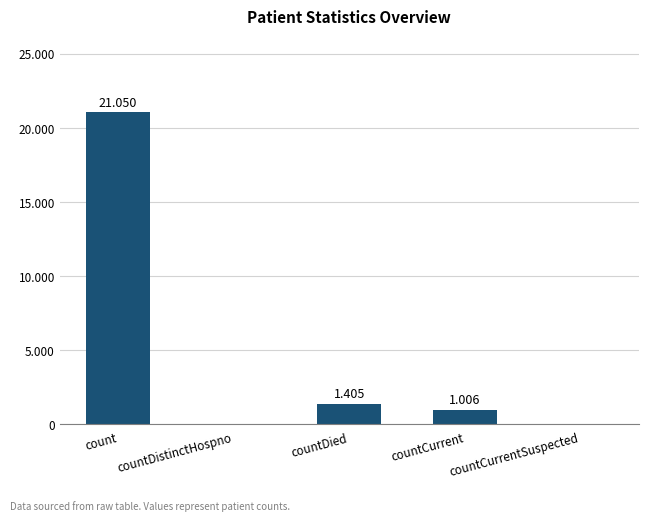

Reading left to right, what are all the values shown in this chart?

21050	0	1405	1006	0